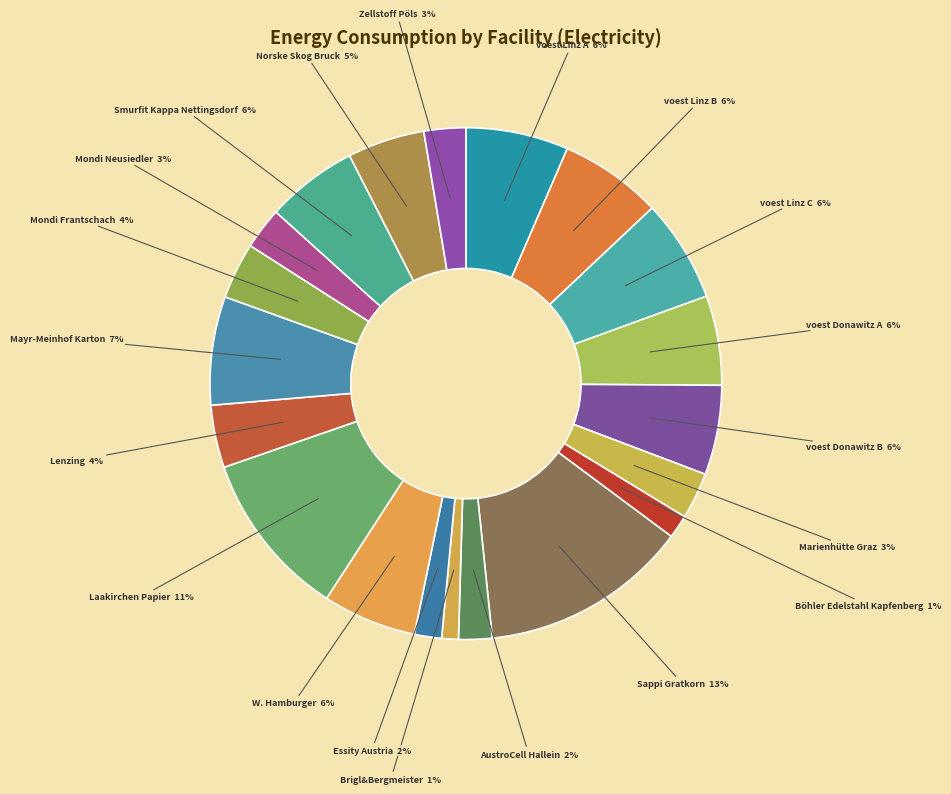

The Brigl&Bergmeister slice represents 1% of the pie. True or false?

True